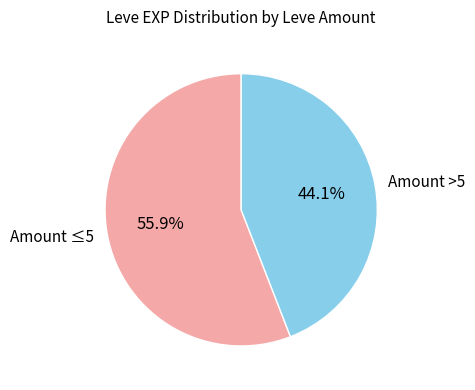

Which category has the biggest portion of the pie?

Amount ≤5